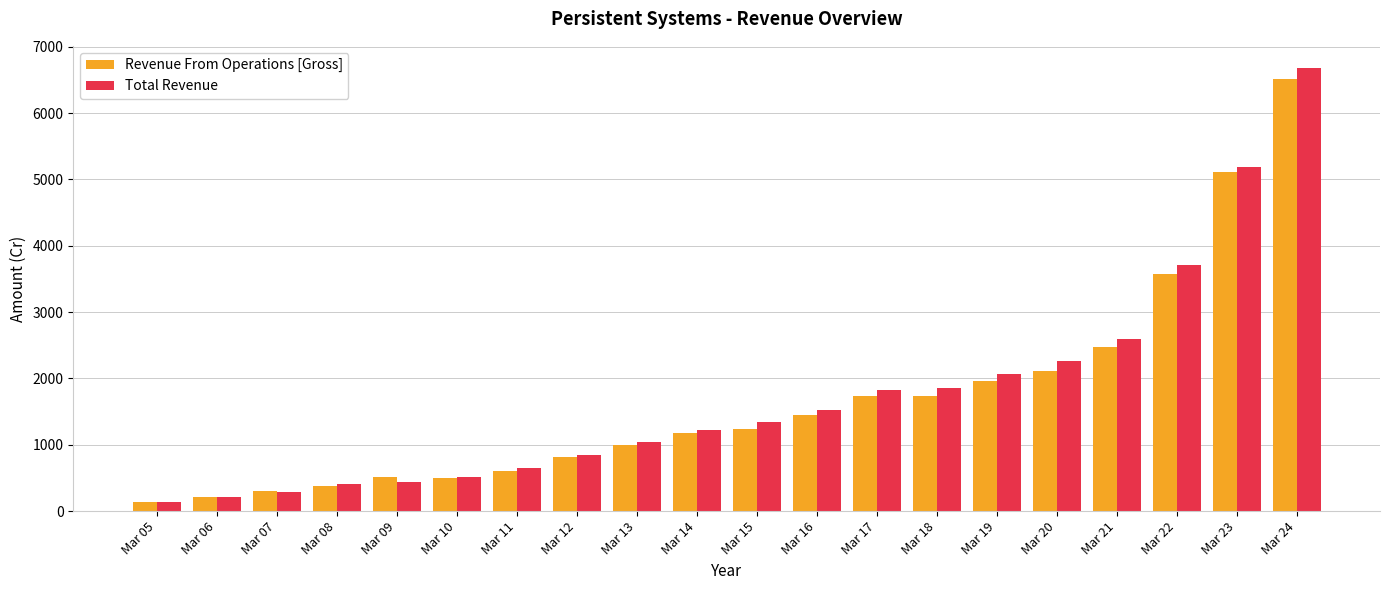

The value of Revenue From Operations [Gross] at Mar 21 is 2479.6. True or false?

True